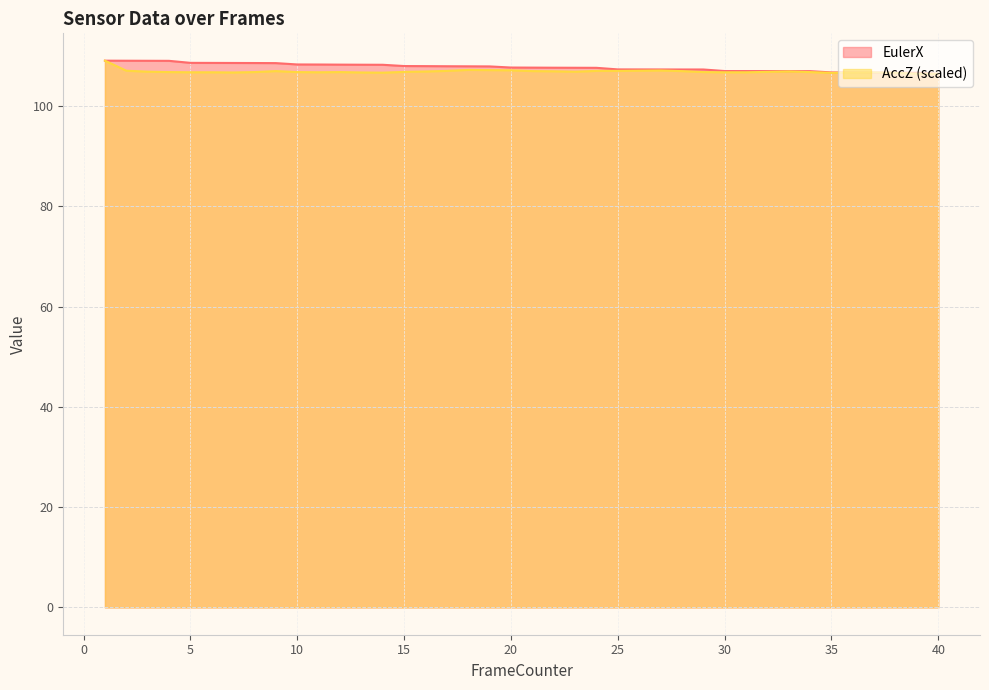

True or false: EulerX and AccZ cross at least once.

True